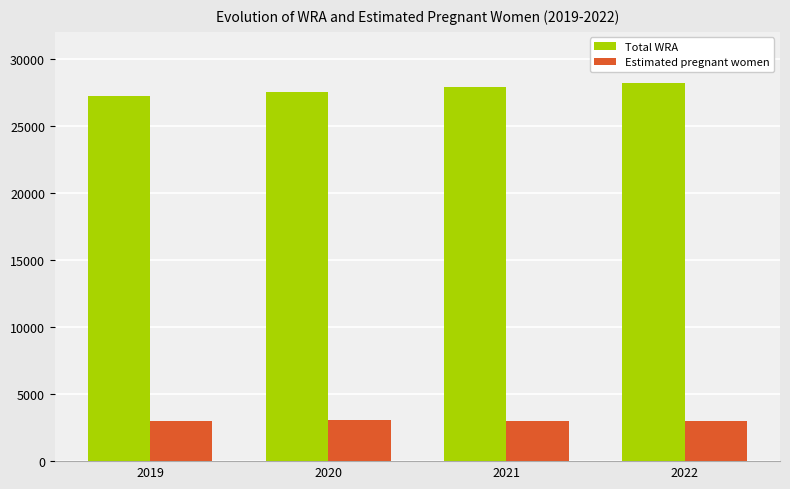

What is the minimum value for Total WRA?

27200